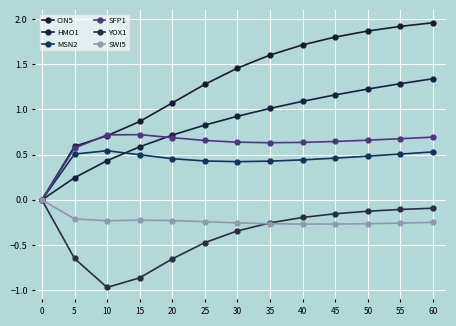

How many lines are shown in the chart?

6